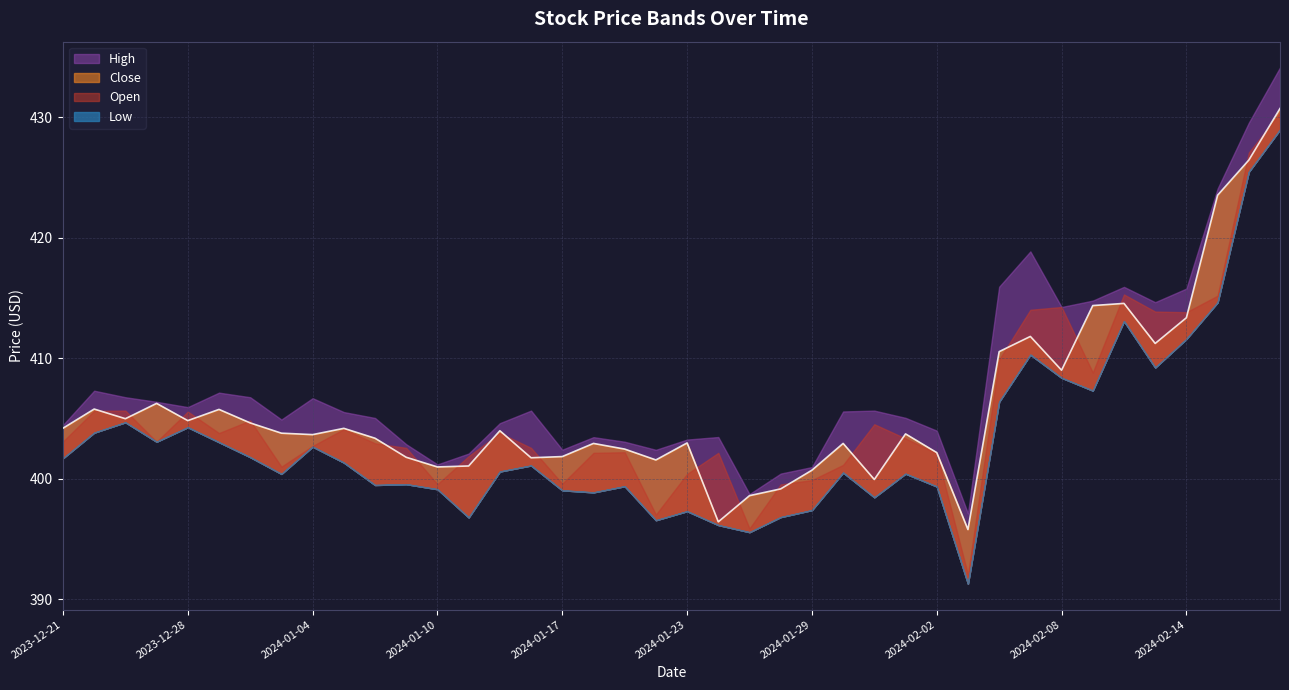

What is the difference between the second highest and second lowest values in the Open series?

31.2